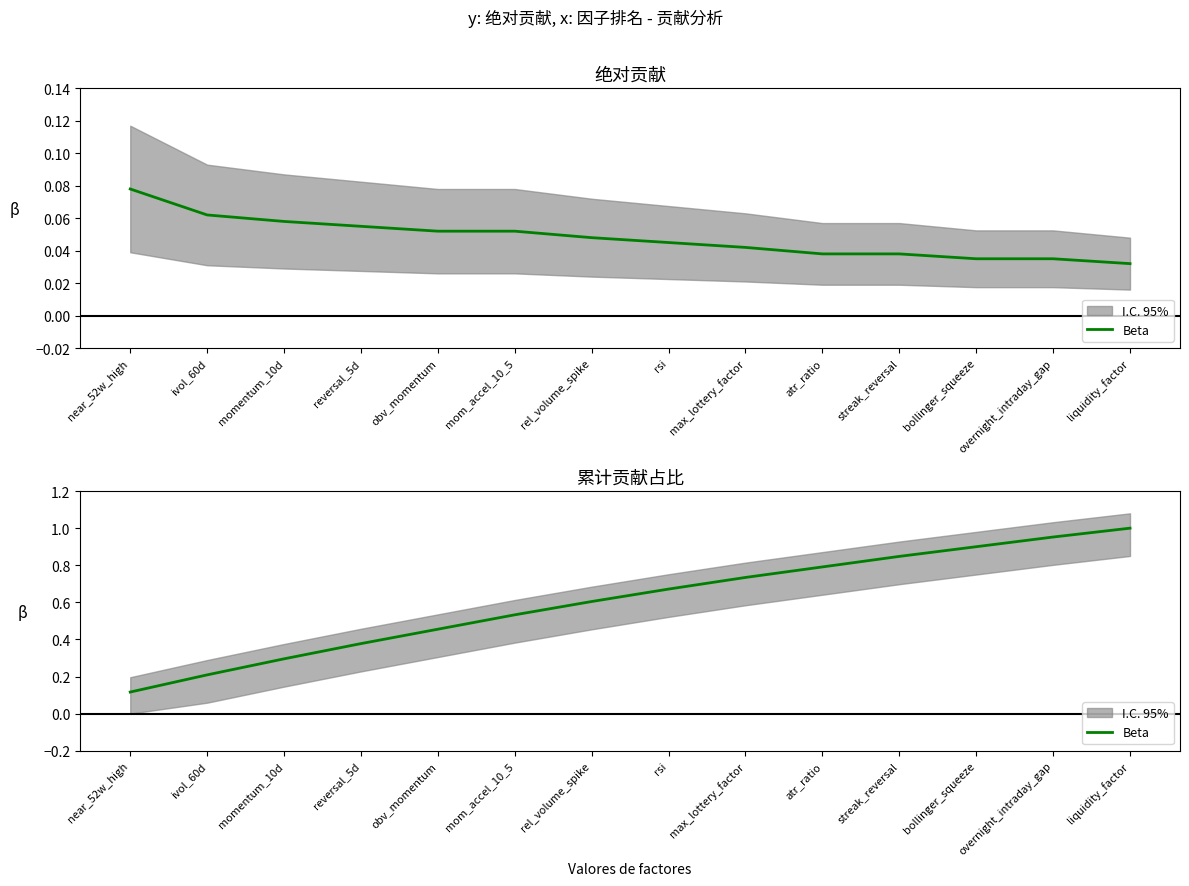

What is the change in value from momentum_10d to mom_accel_10_5?

+0.2